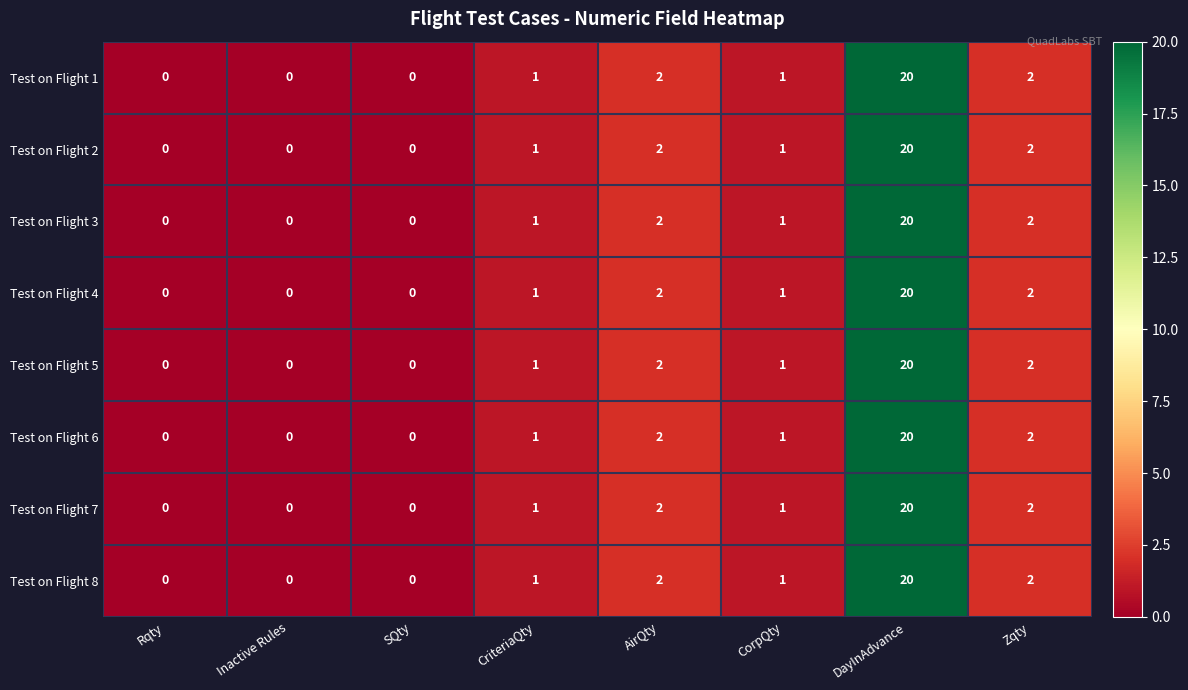

Count the number of categories in the chart.

8